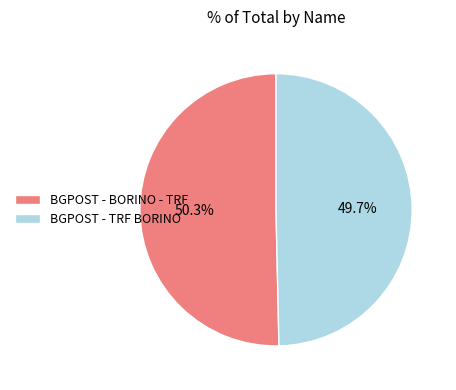

To the nearest percent, what percentage of the pie is BGPOST - BORINO - TRF?

50%